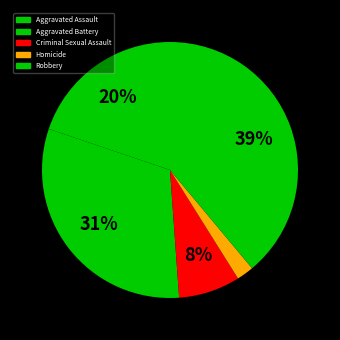

Between Aggravated Assault and Aggravated Battery, which is larger?

Aggravated Battery